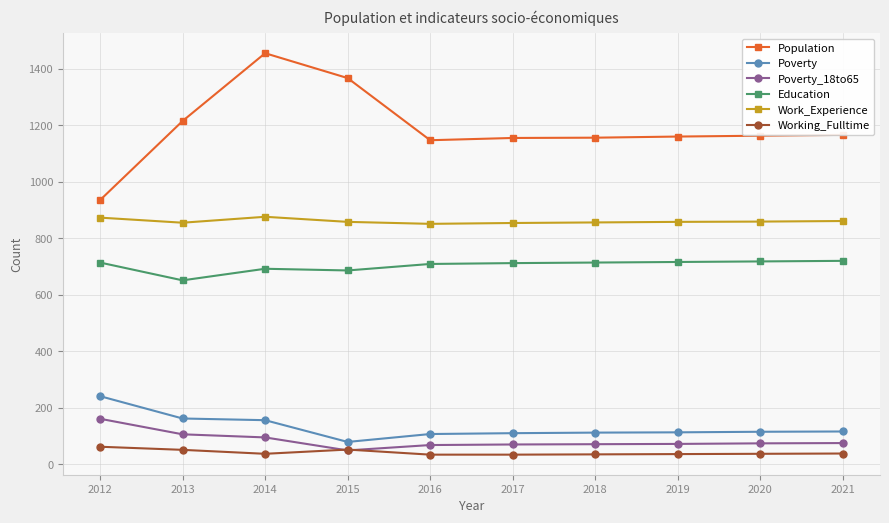

True or false: Poverty_18to65 and Work_Experience intersect in this chart.

False